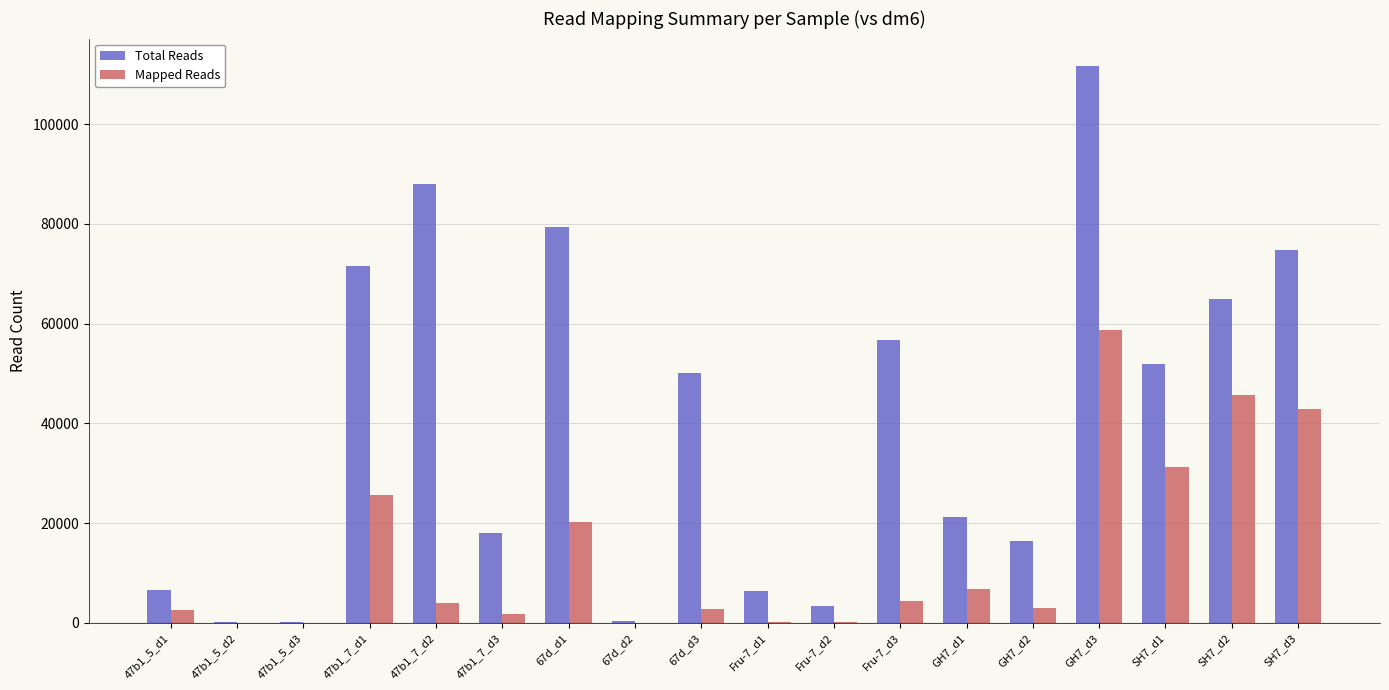

Which series has the largest total across all categories?

Total Reads